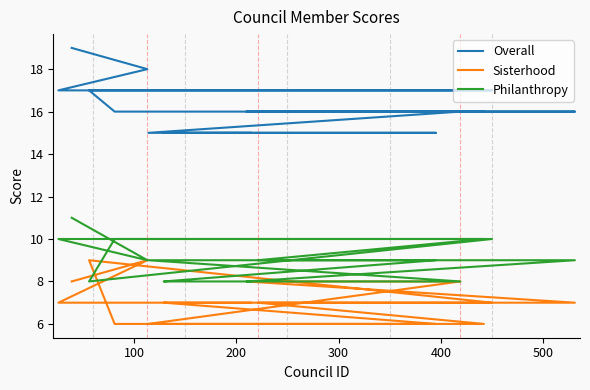

Which series changed the most between 200 and 12?

Philanthropy